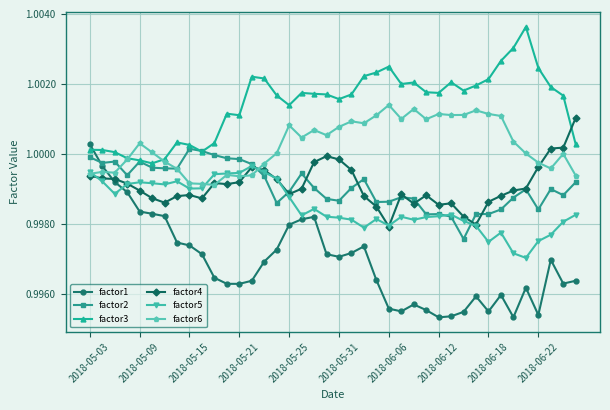

Which series ends up on top after the final intersection of factor4 and factor5?

factor4